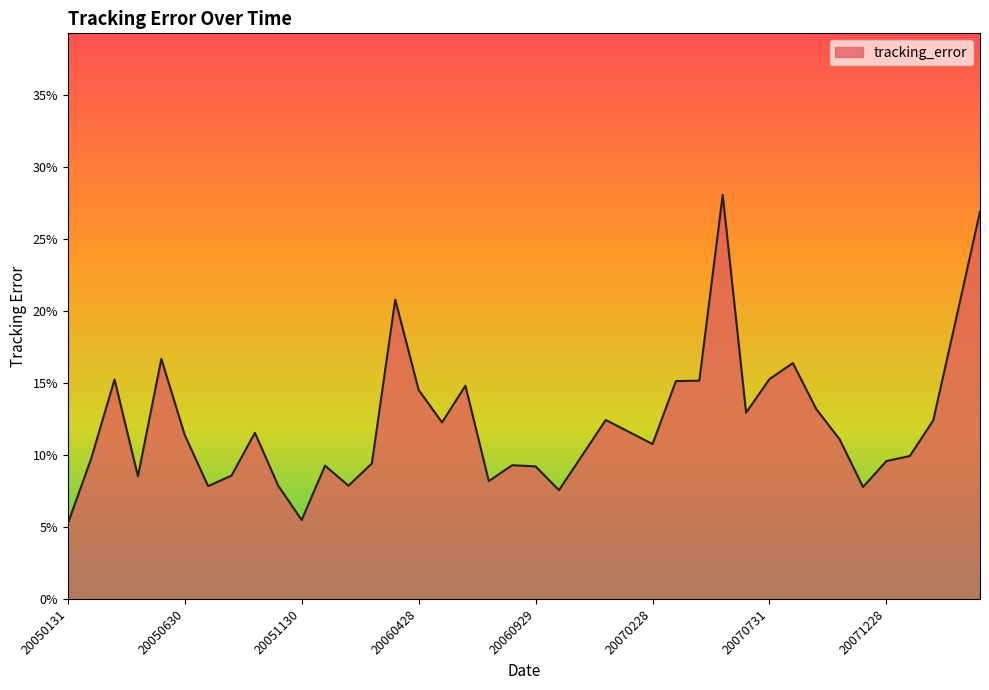

How many points are higher than both their immediate neighbors (excluding endpoints)?

10